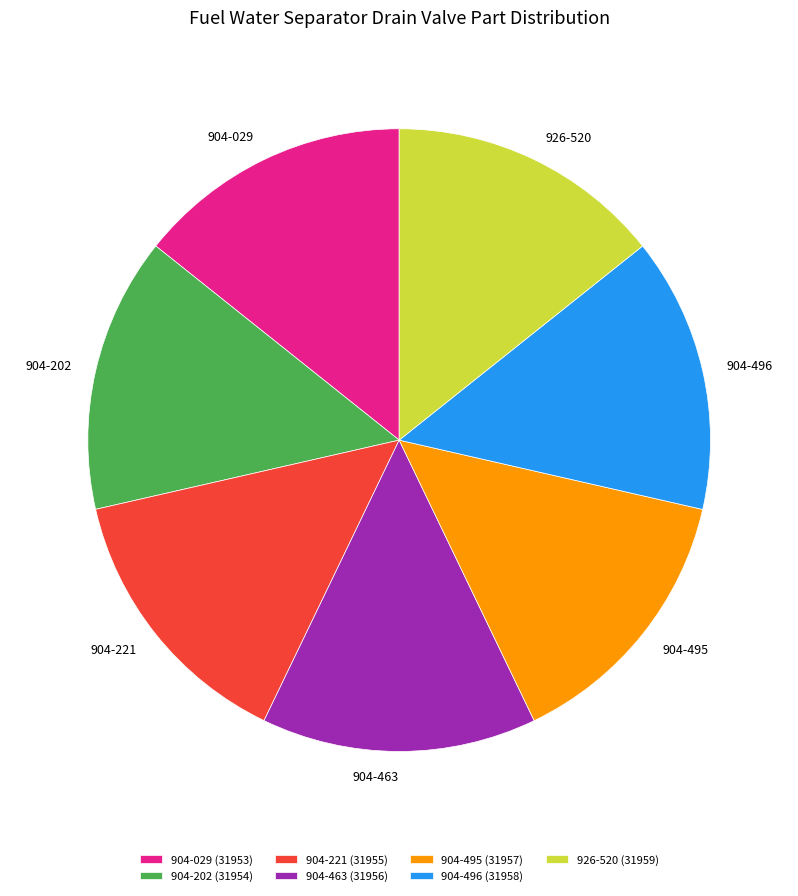

What is the ratio of the value at 904-221 to the value at 904-202?

1.0